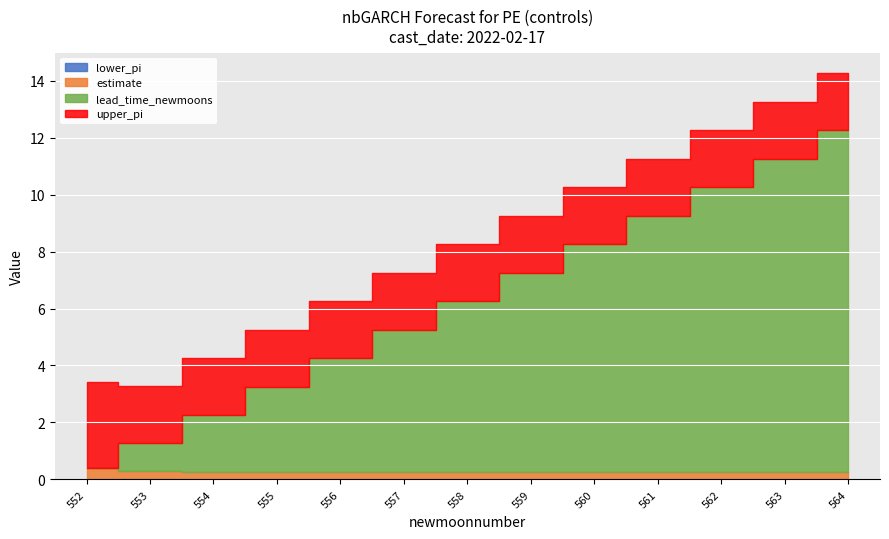

Which series changed the most between 561 and 563?

lead_time_newmoons